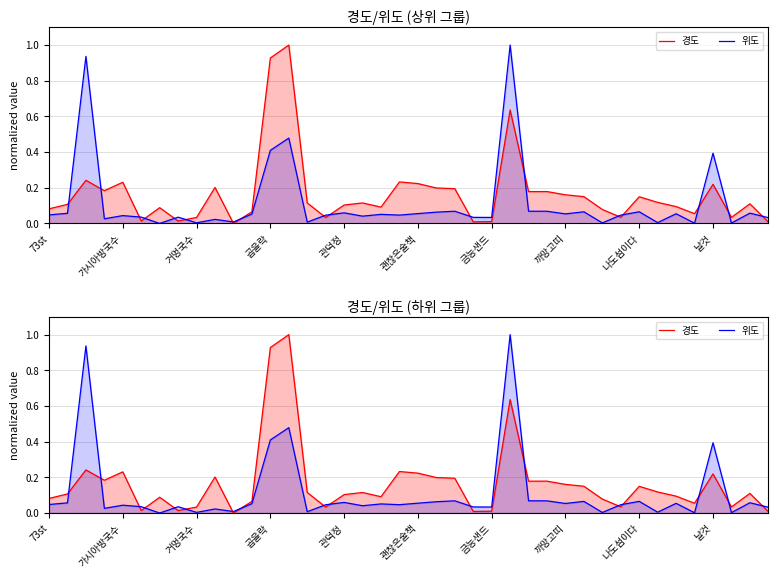

How many positive values does the 위도 series have?

39